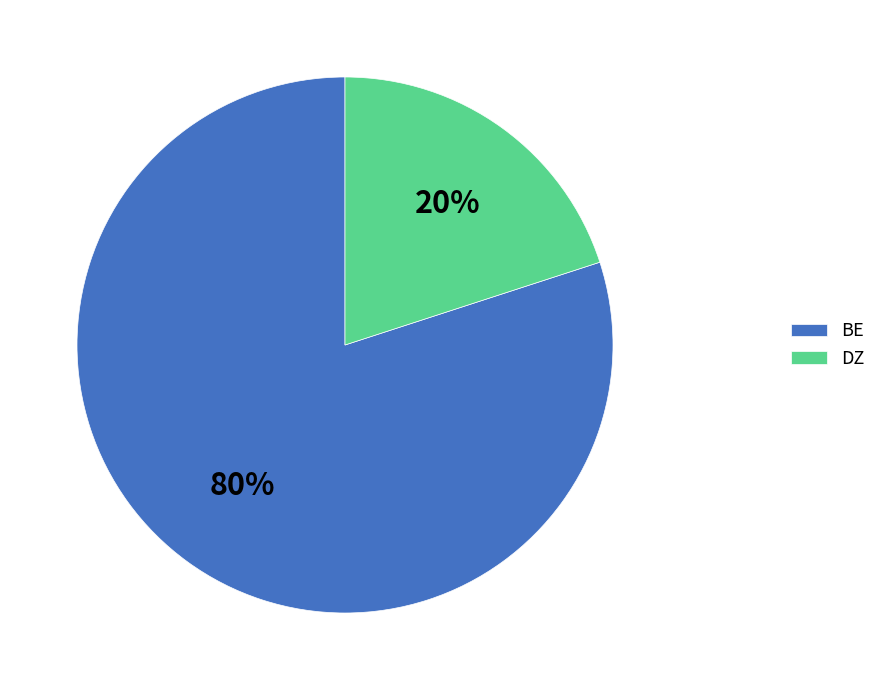

What is the ratio of the value at BE to the value at DZ?

4.0